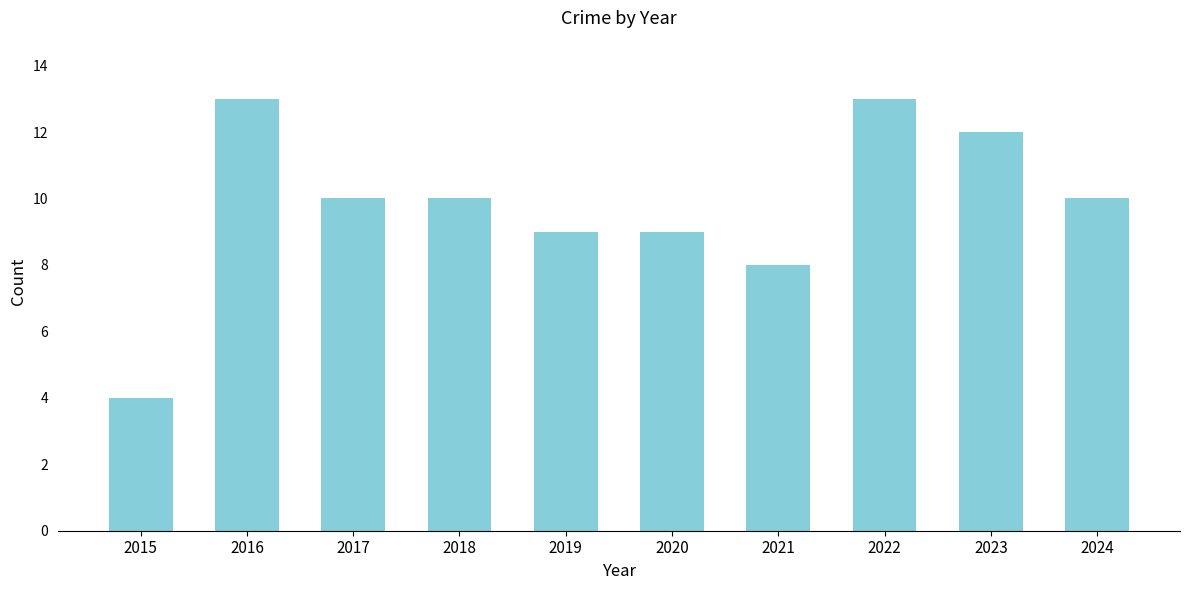

Reading right to left, list all the values displayed in this chart.

2024=10	2023=12	2022=13	2021=8	2020=9	2019=9	2018=10	2017=10	2016=13	2015=4